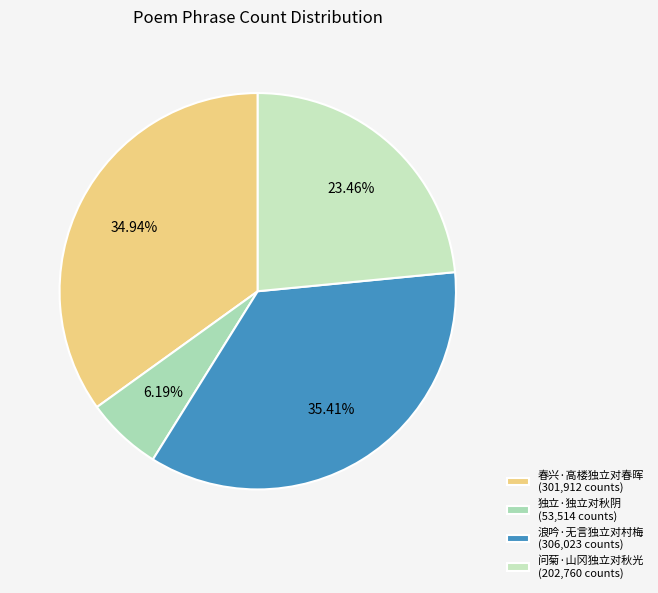

Count the number of slices in the pie.

4